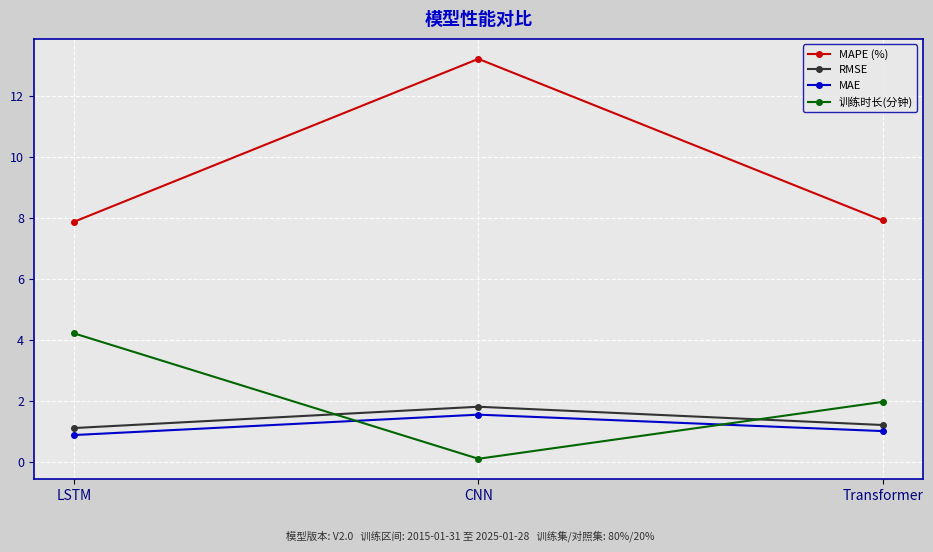

Which series changed the most between LSTM and CNN?

MAPE (%)